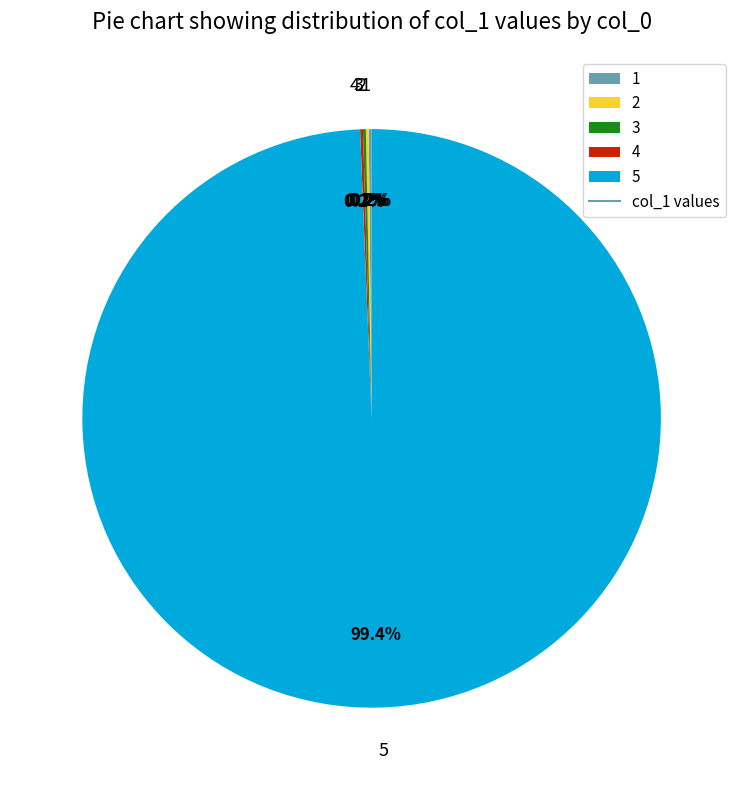

Which slice is the largest?

5